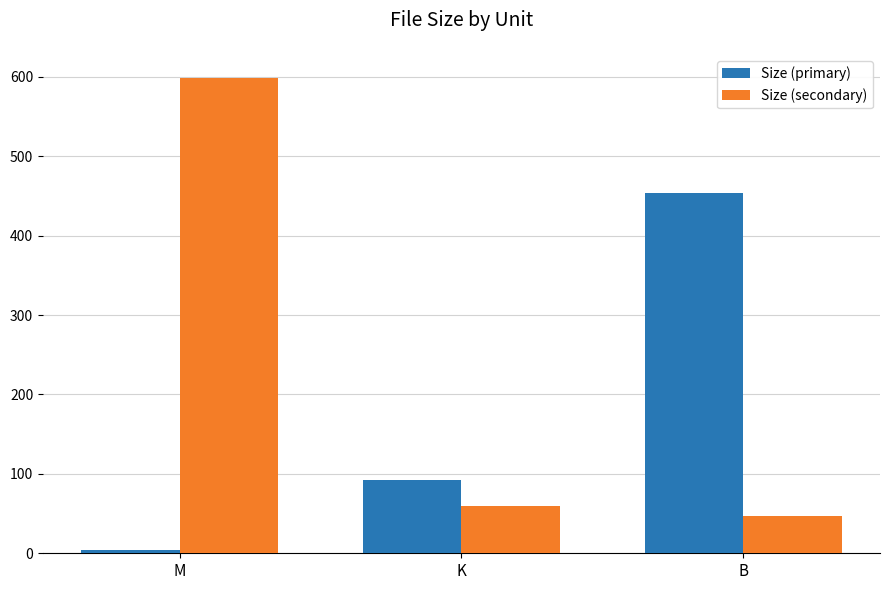

What is the total value across all series at K?

151.0